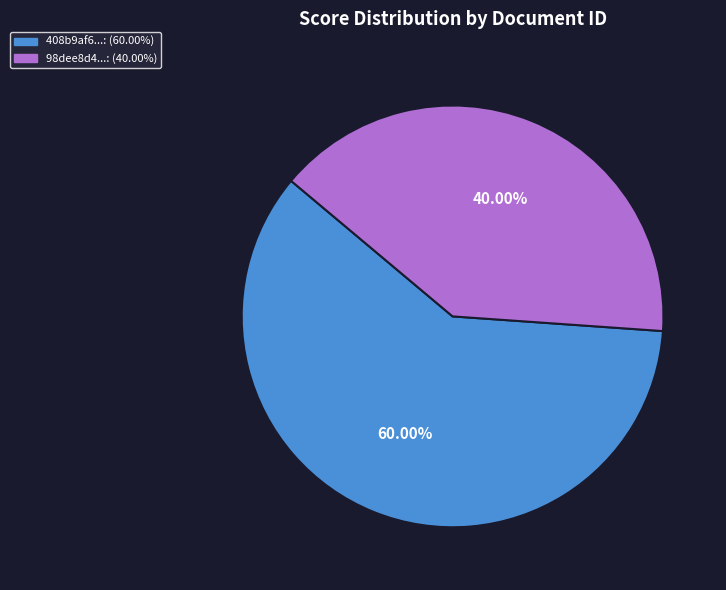

Does any single category account for the majority?

Yes